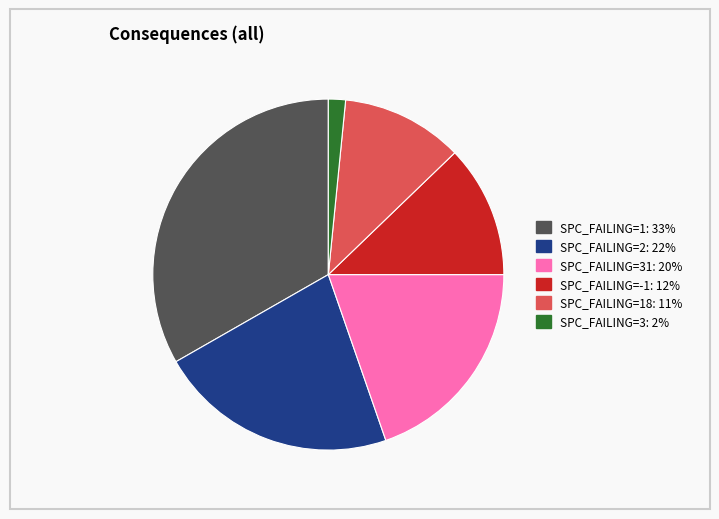

Count the number of slices in the pie.

6